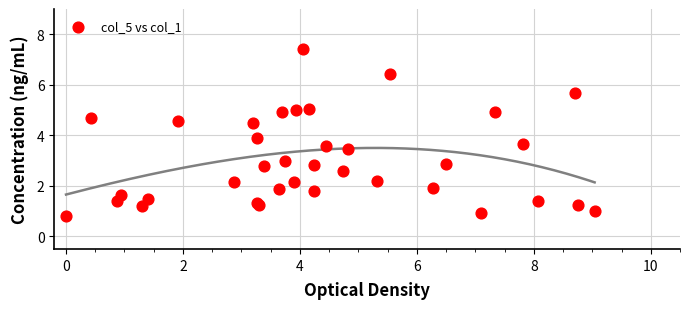

What Y value in the scatter plot is closest to 4?

3.9